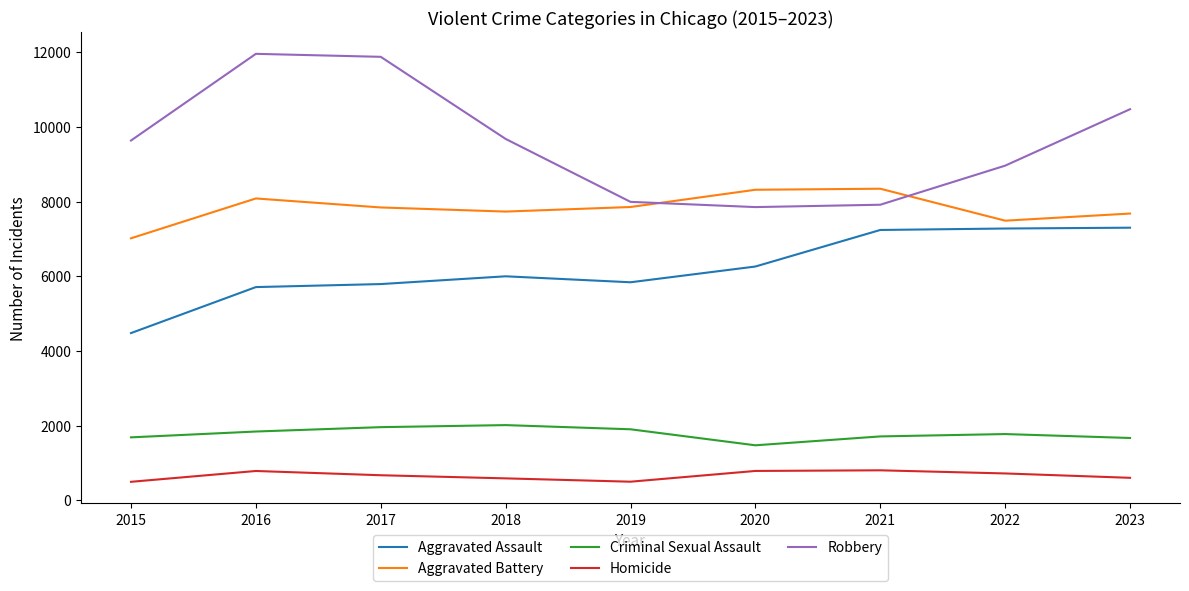

Rank the series at 2016 from lowest to highest value.

Homicide, Criminal Sexual Assault, Aggravated Assault, Aggravated Battery, Robbery